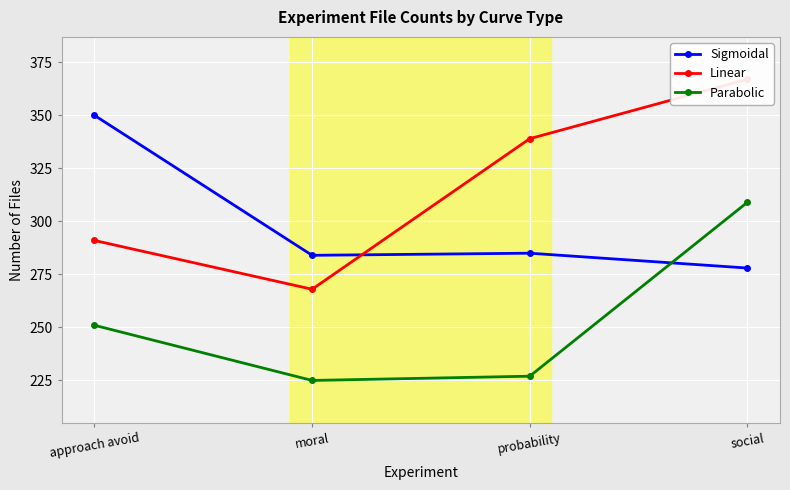

Is this an area chart (filled region under the line)?

No